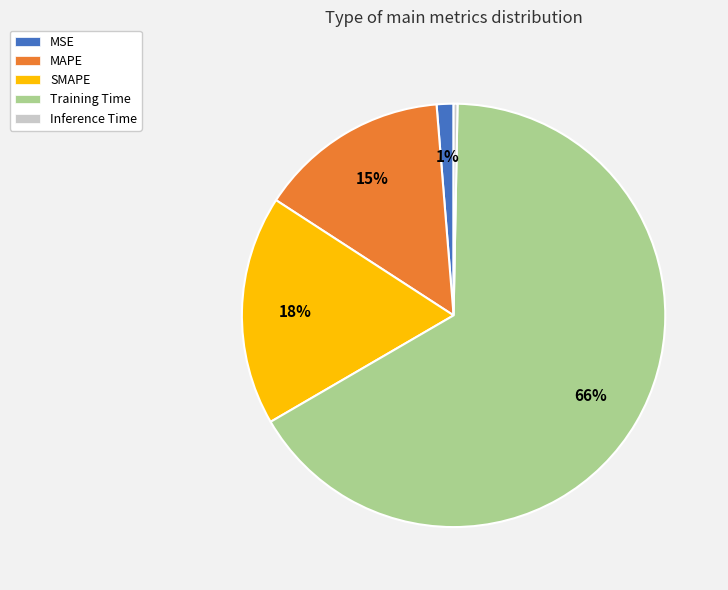

Approximately how many times larger is the value at MAPE compared to Training Time?

0.2